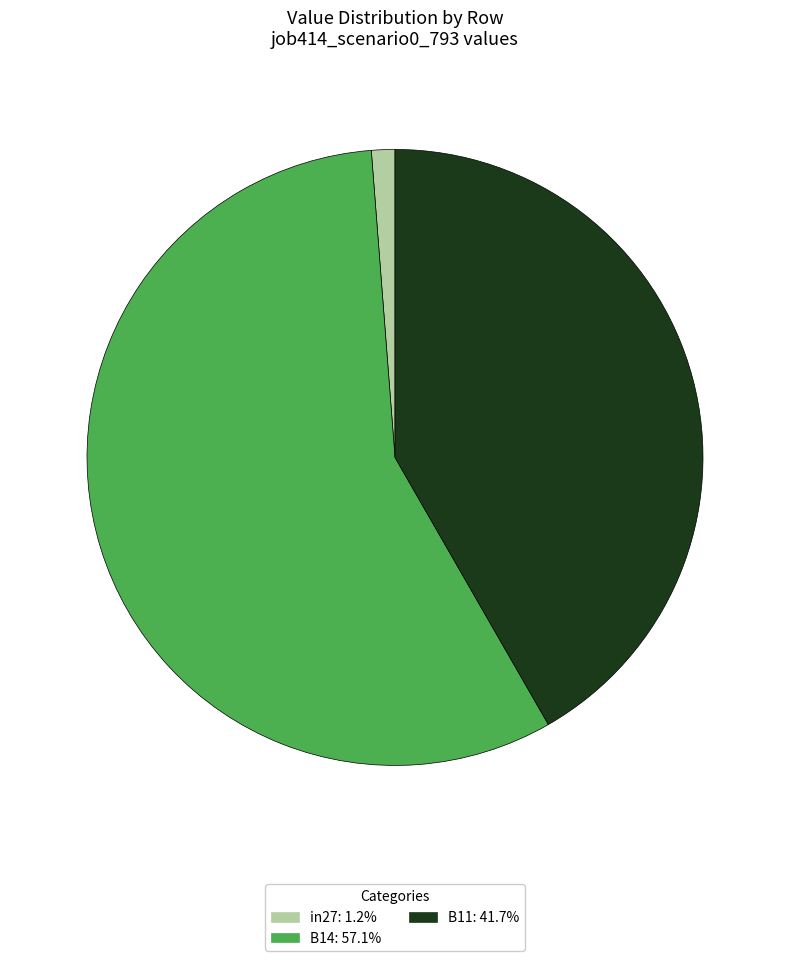

Does B14 account for over 50% of the chart?

Yes